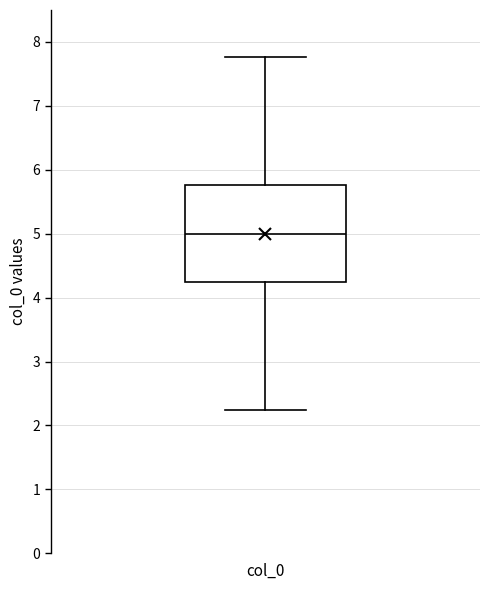

Where does the lower whisker of the box for col_0 end on the y-axis? The values are not printed on the chart, so give them approximately, as read against the axis.

2.2